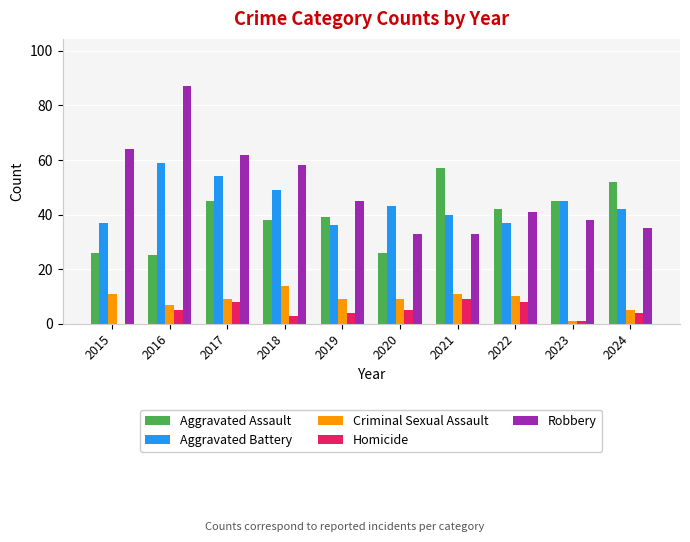

The Homicide series shows 4 at 2024. True or false?

True